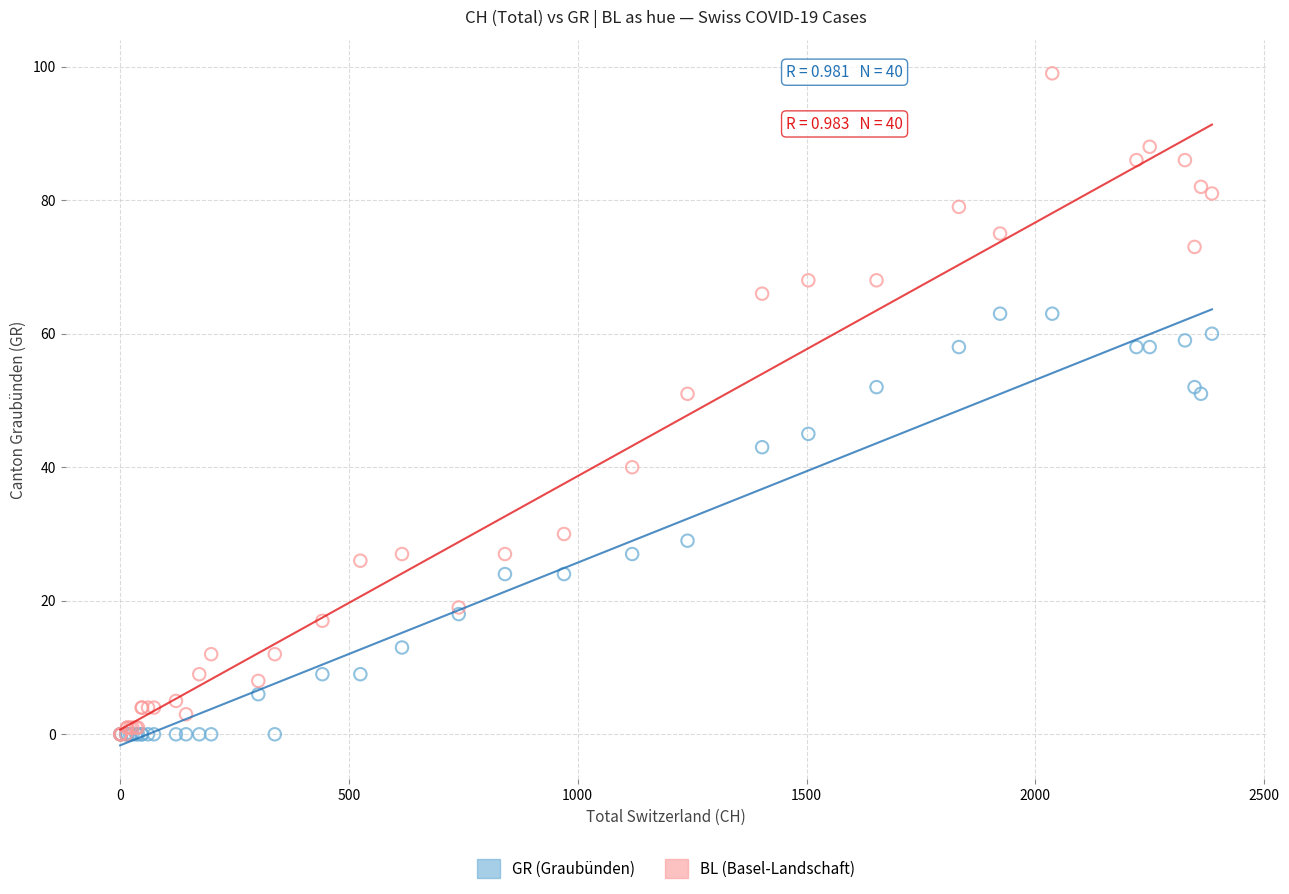

What are all the series names shown in the legend?

GR (Graubünden), BL (Basel-Landschaft)